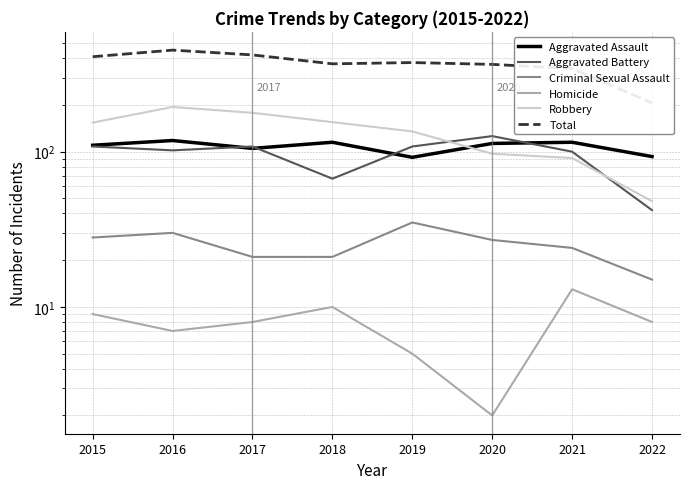

True or false: Criminal Sexual Assault has more than 2 points higher than both neighbors.

False